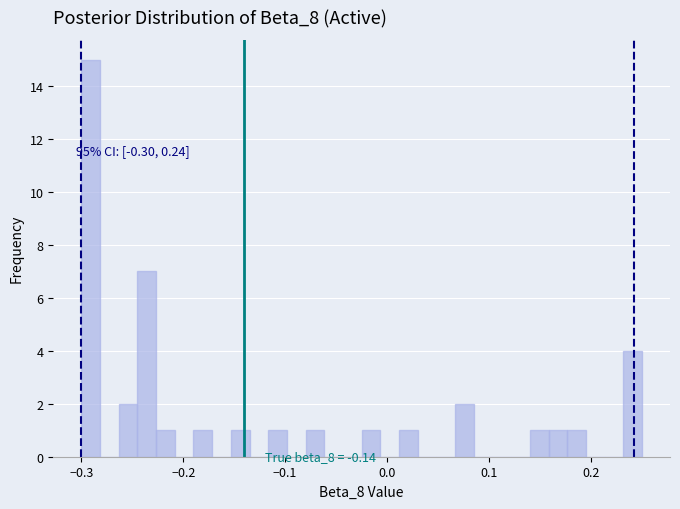

Read against the x-axis, roughly where is the centre of the tallest bar?

-0.29